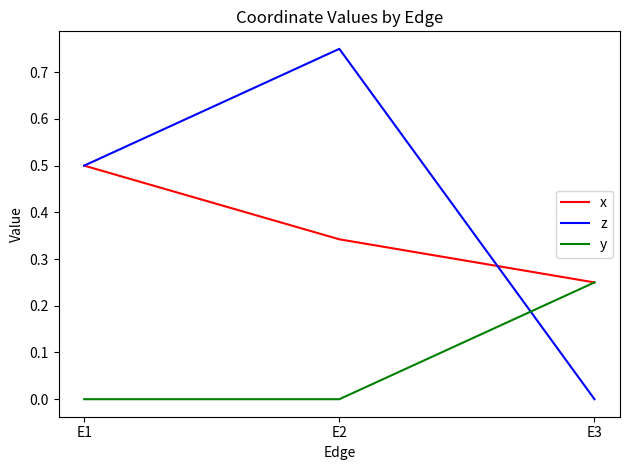

Which category has the lowest value in the x series?

E3